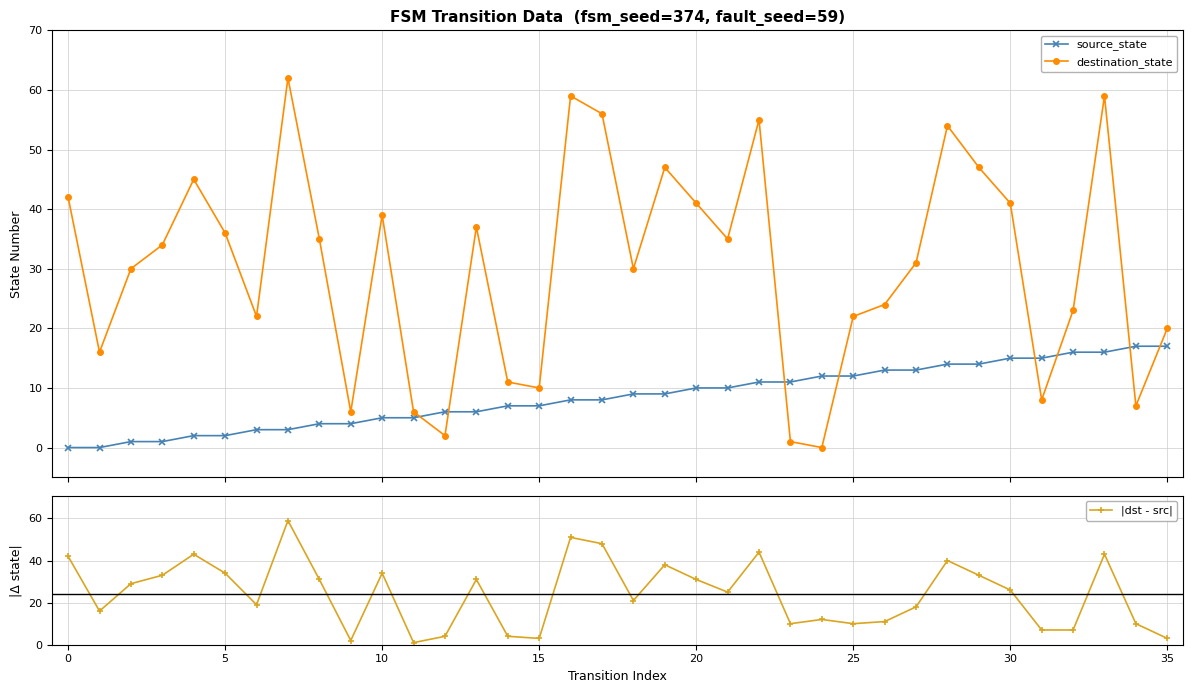

The value of source_state at 31 is 15. True or false?

True